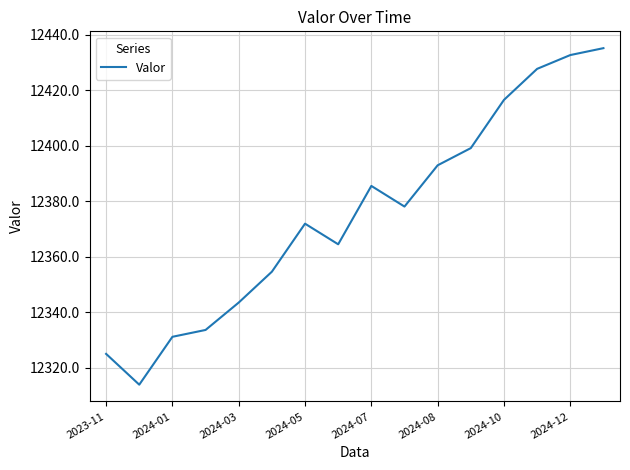

What is the maximum value shown in the chart?

12435.1